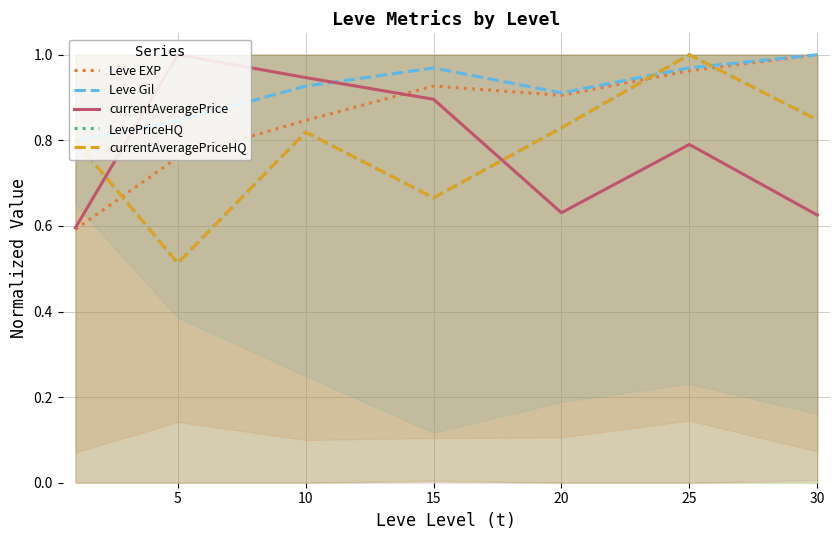

The Leve Gil series shows 1.4 at 15. True or false?

False